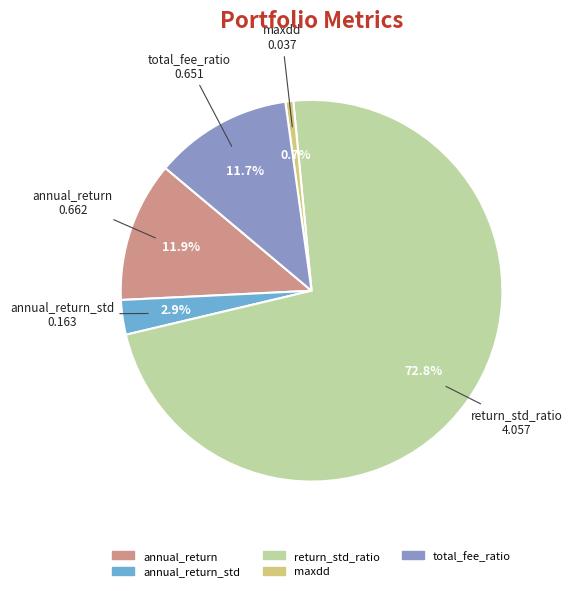

Is there any slice that represents more than half of the pie?

Yes